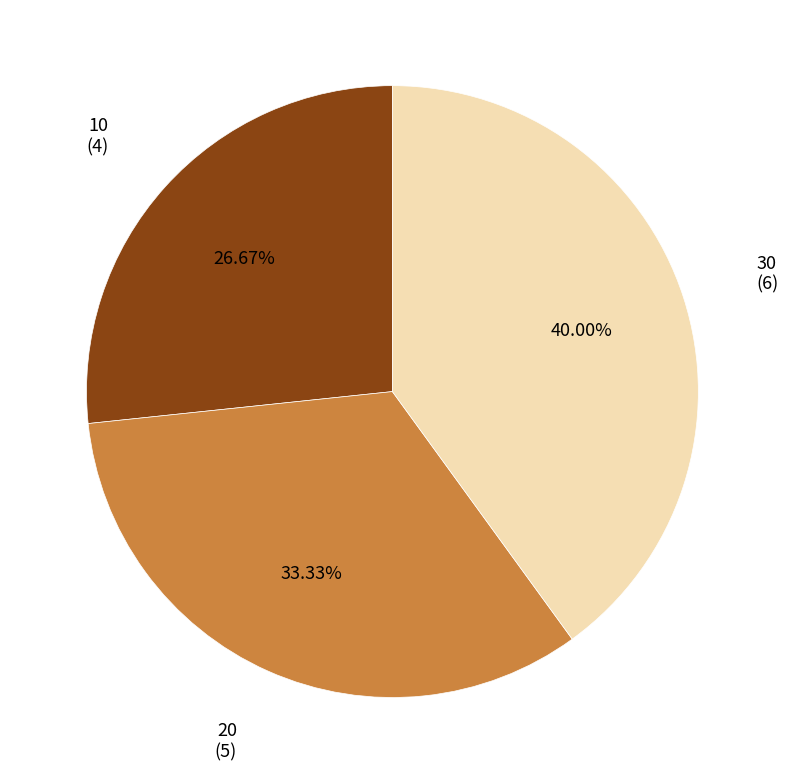

Is there a majority slice in this chart?

No